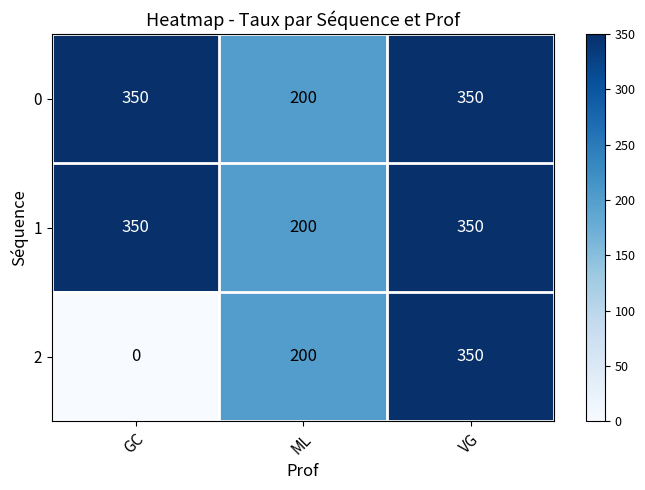

The value of 0 at ML is 78. True or false?

False